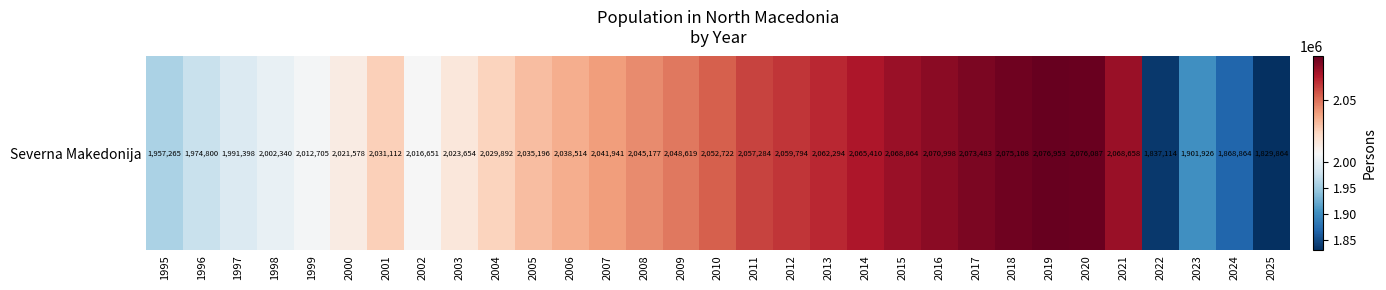

Count the number of data series in this chart.

1